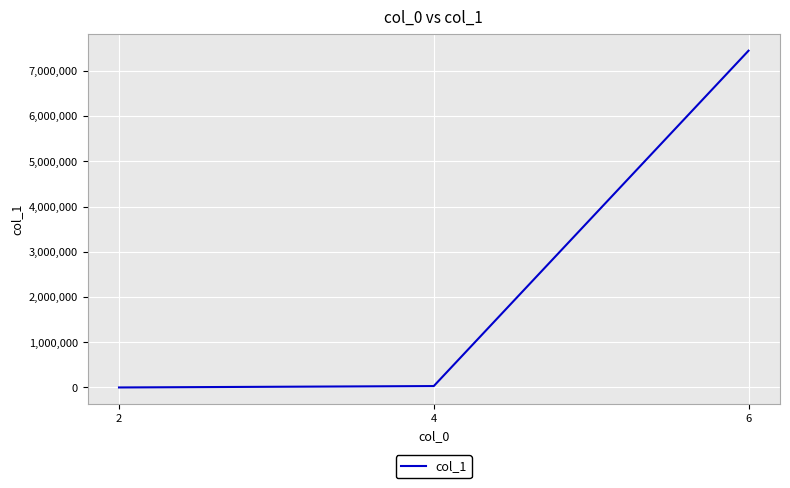

Which category has the highest value across all series?

6